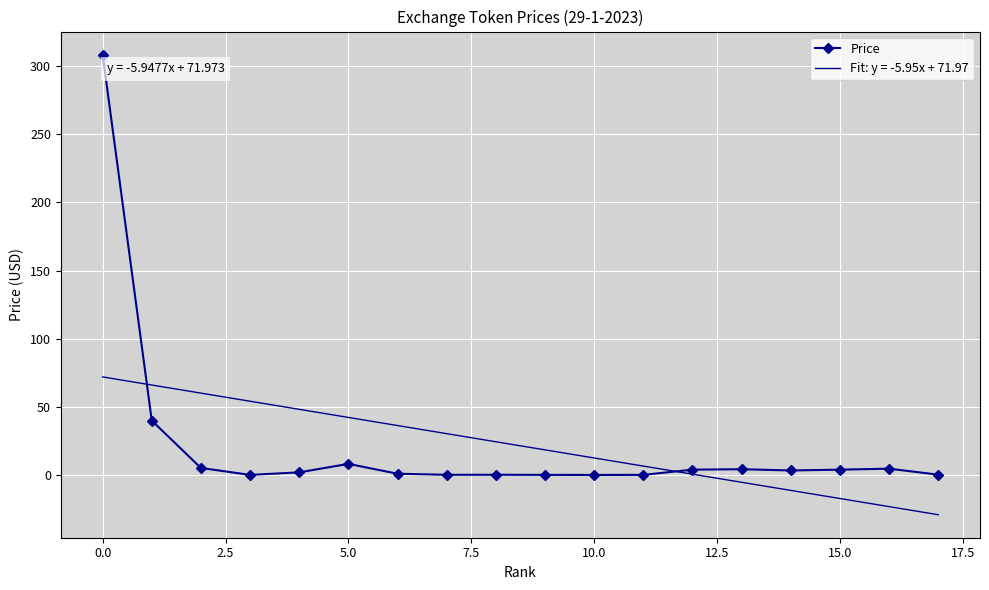

What is the smallest value displayed?

-29.1